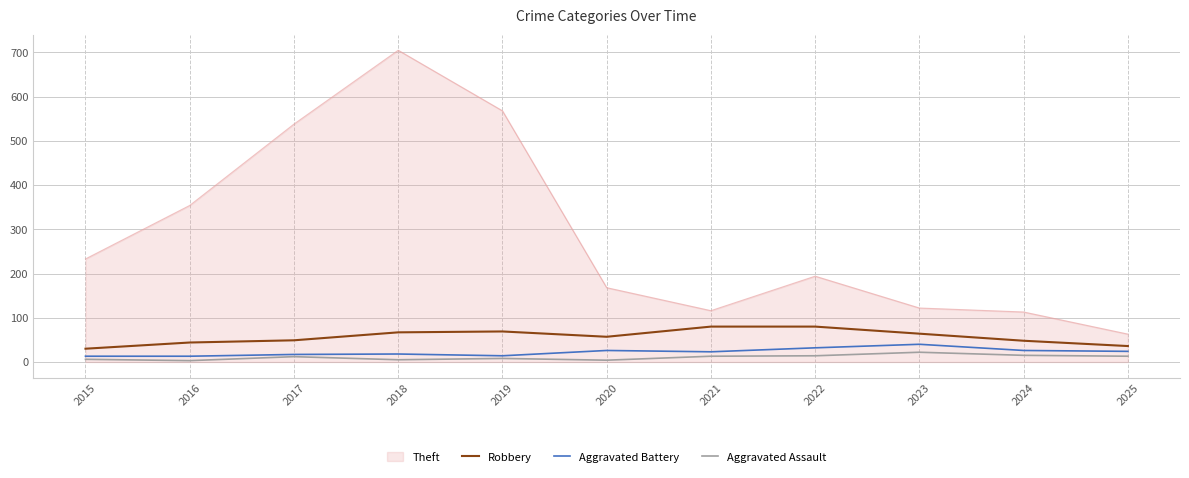

The Robbery series shows 120 at 2019. True or false?

False